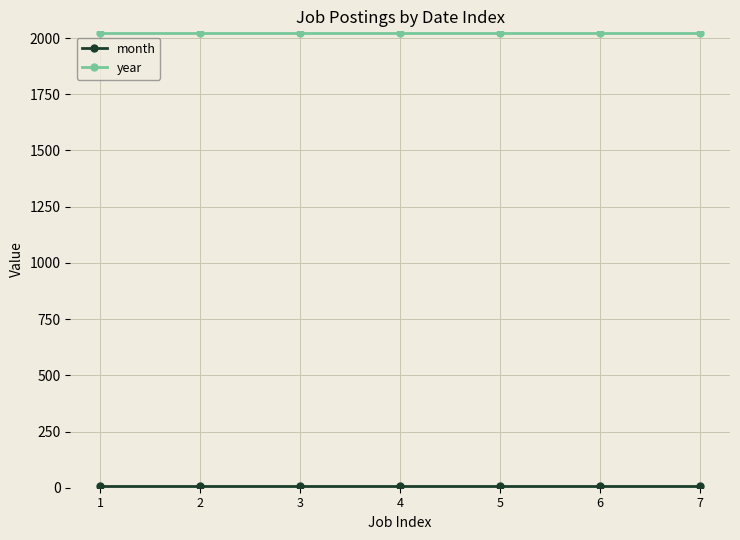

The value of year at 2 is 2809. True or false?

False